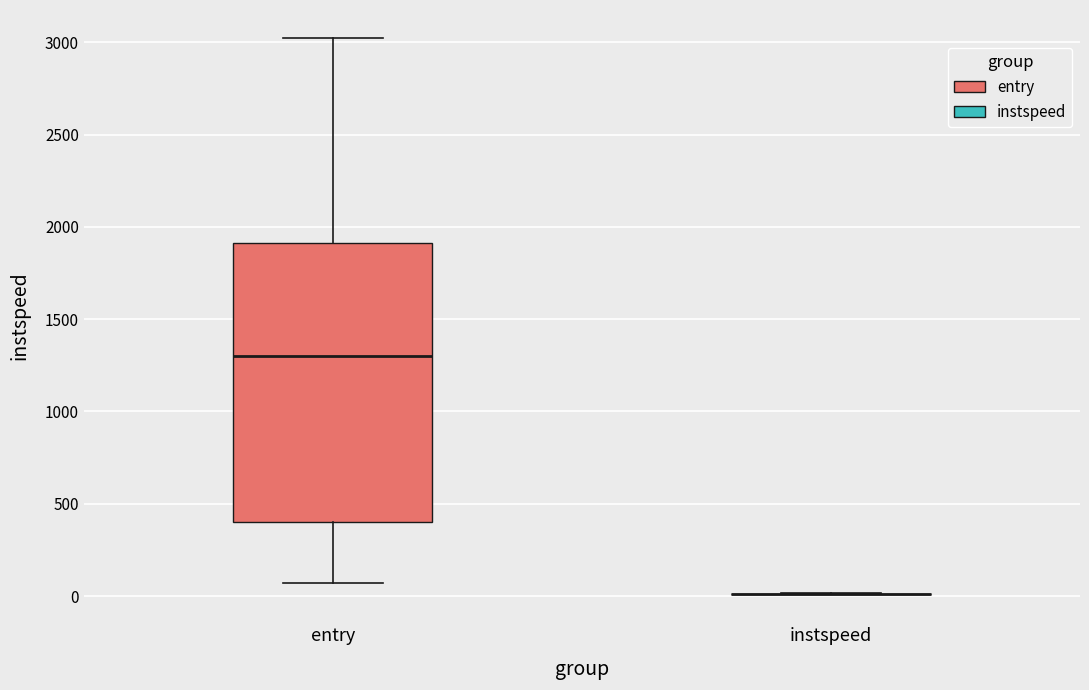

Which box is the tallest, from its lower edge to its upper edge?

entry